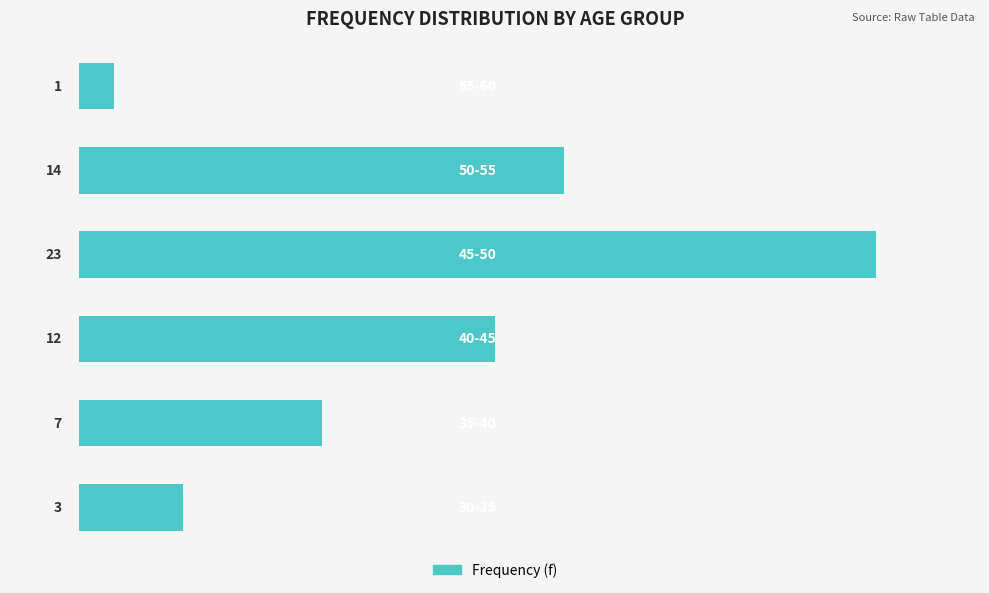

What is the sum of all values?

60